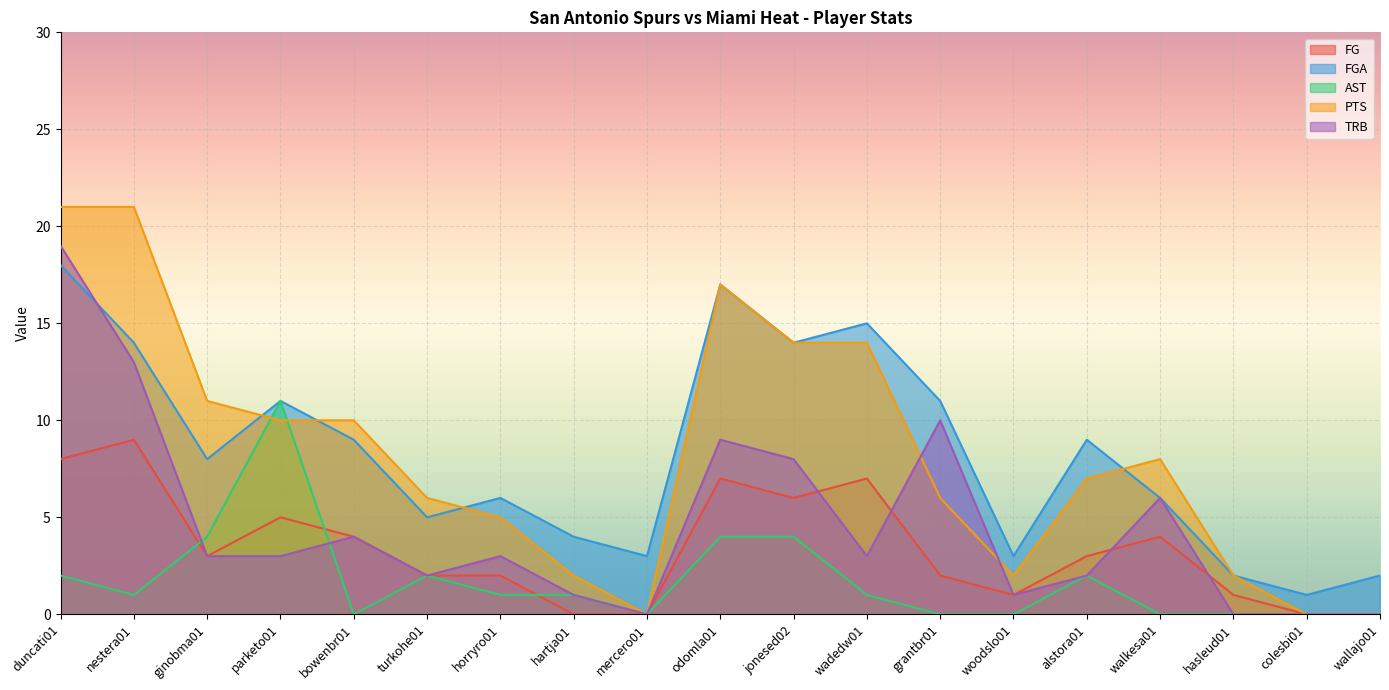

Is the value of TRB at bowenbr01 greater than the value of FG at mercero01?

Yes